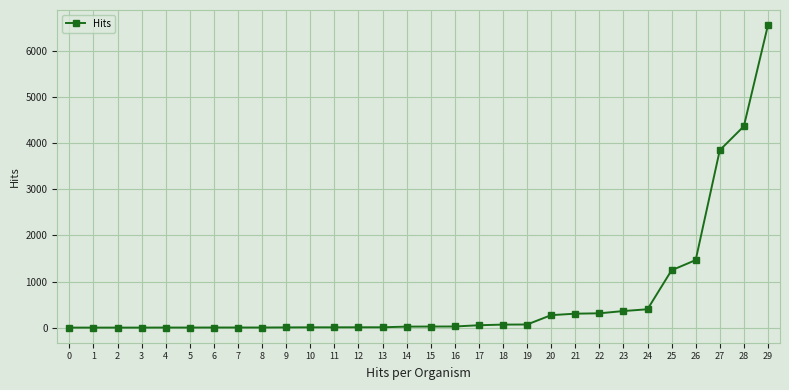

The value at 21 is 302. True or false?

True